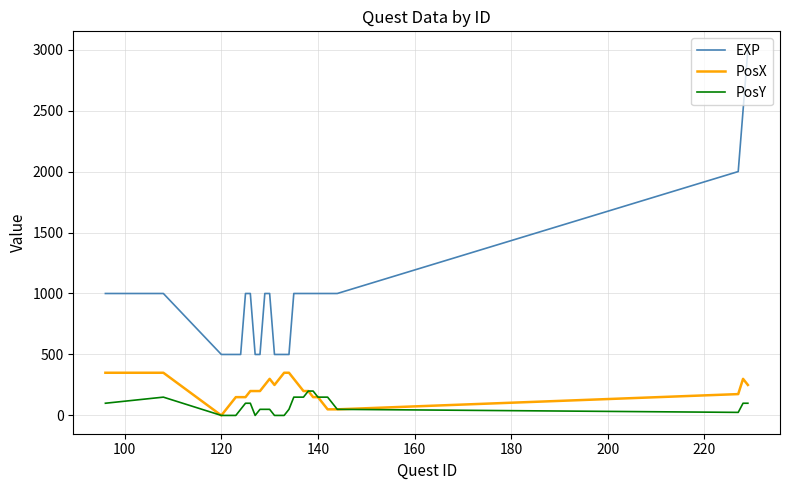

True or false: EXP and PosX cross at least once.

False